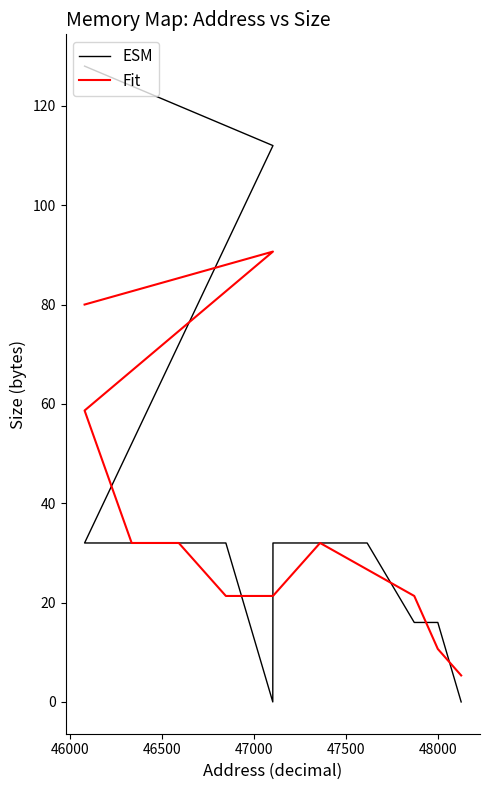

What is the average value of the Fit series?

34.9